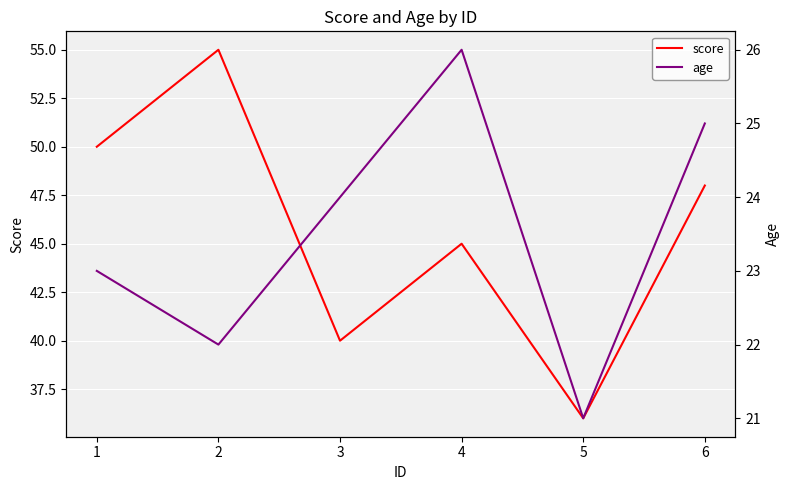

Reading left to right, extract all data points from this chart.

score: 1=50	2=55	3=40	4=45	5=36	6=48
age: 1=23	2=22	3=24	4=26	5=21	6=25